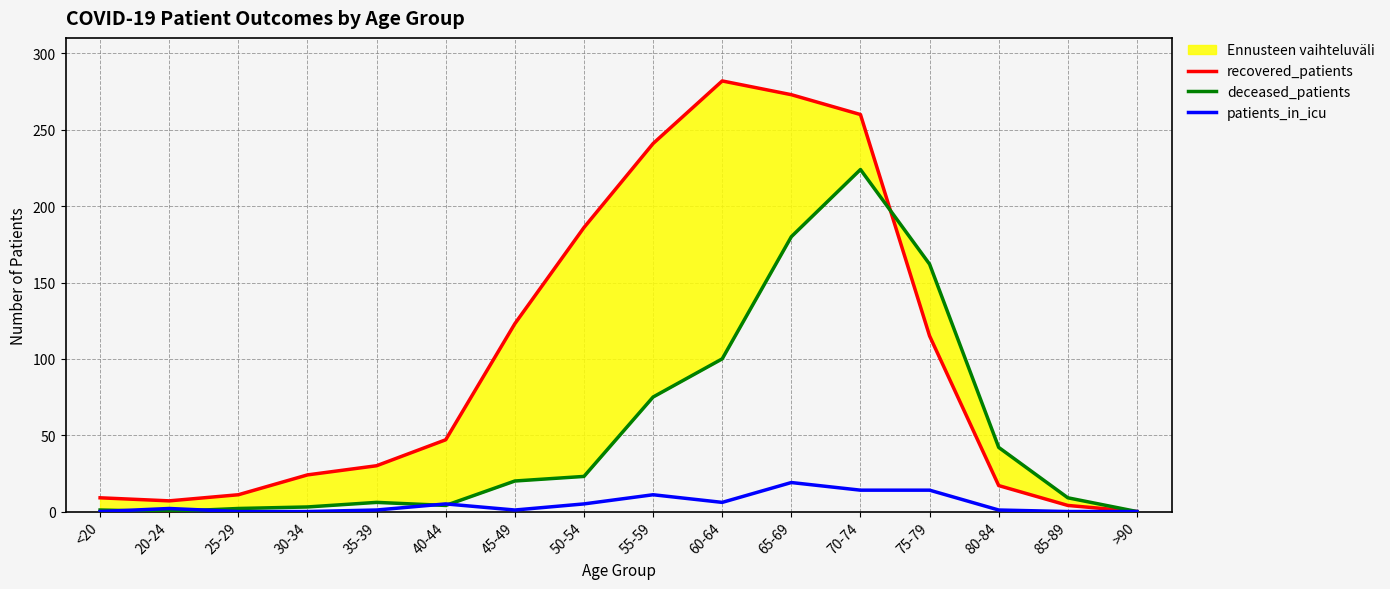

How many data points does each series have?

16